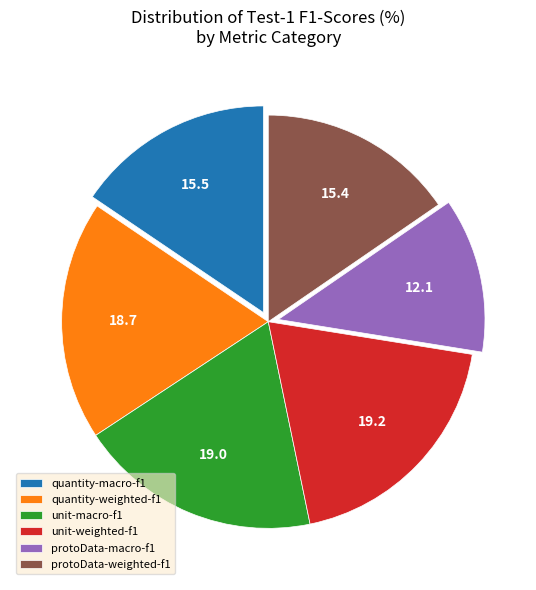

Is there a majority slice in this chart?

No